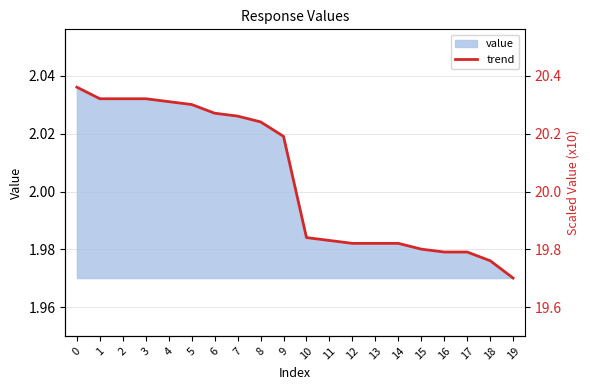

Which series has the largest range (max minus min)?

scaled